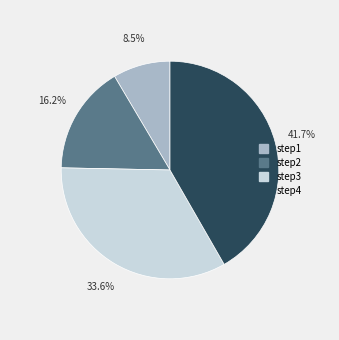

To the nearest percent, what is the difference between the largest and smallest slice percentages?

33%